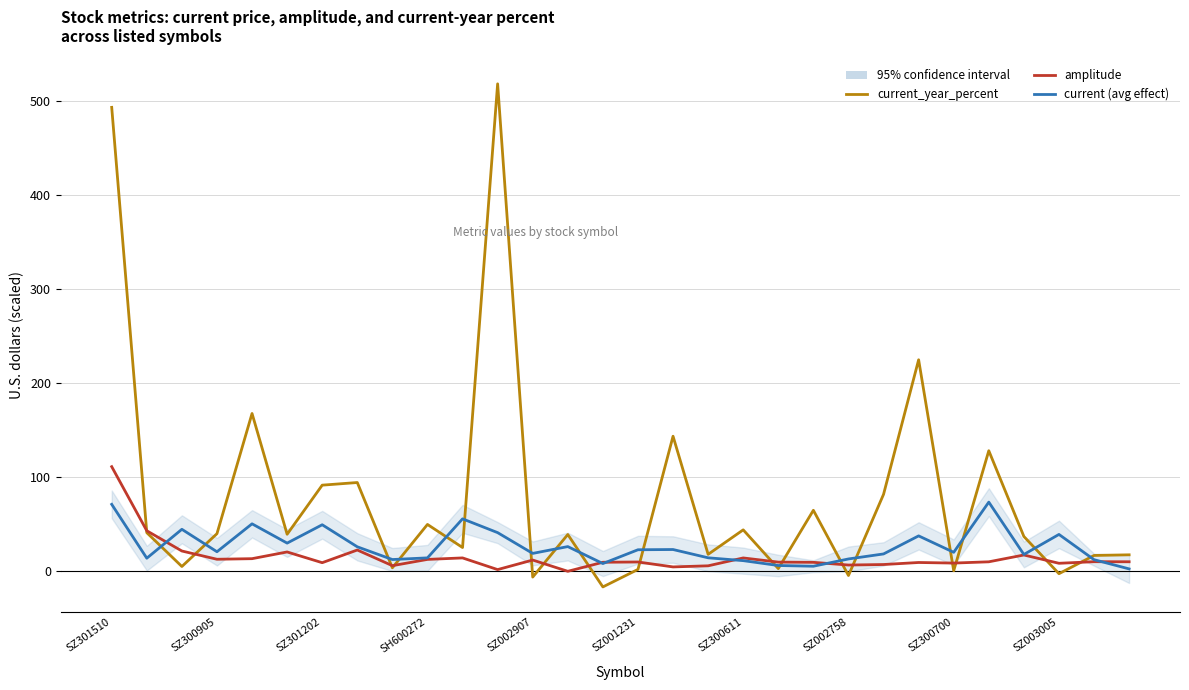

At how many categories does at least one series exceed 394?

2